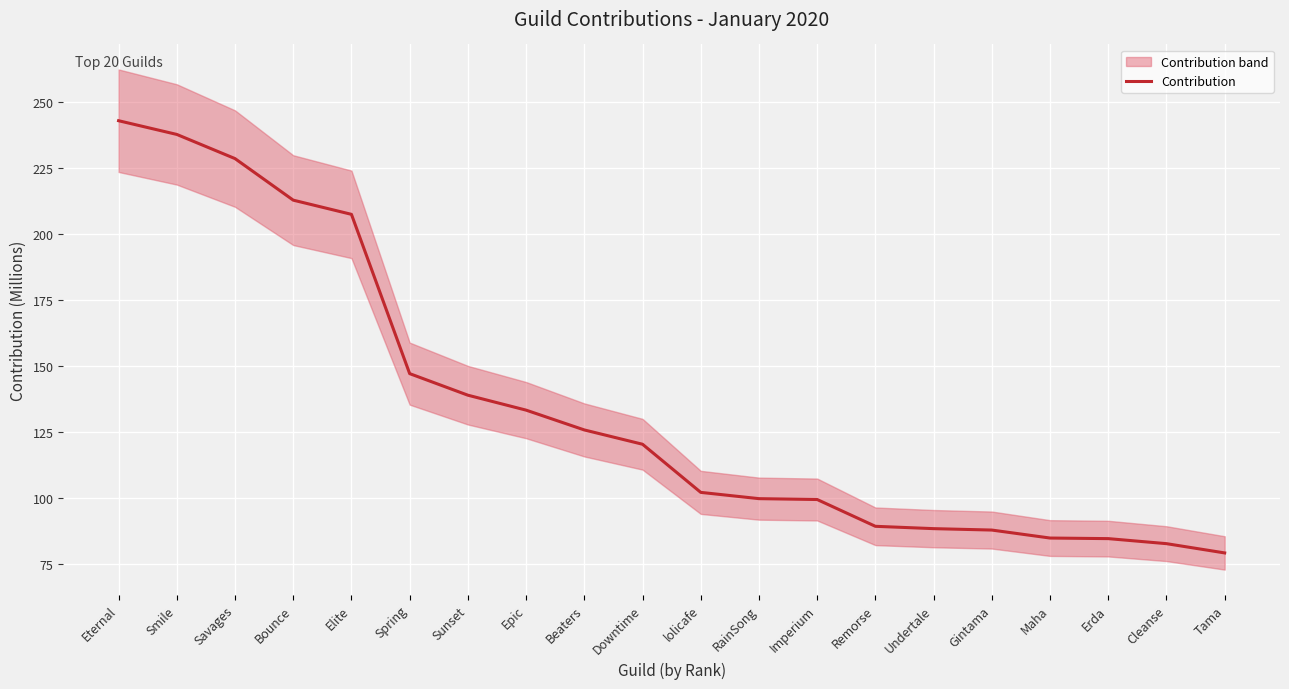

Where does the data first go above 120?

Eternal